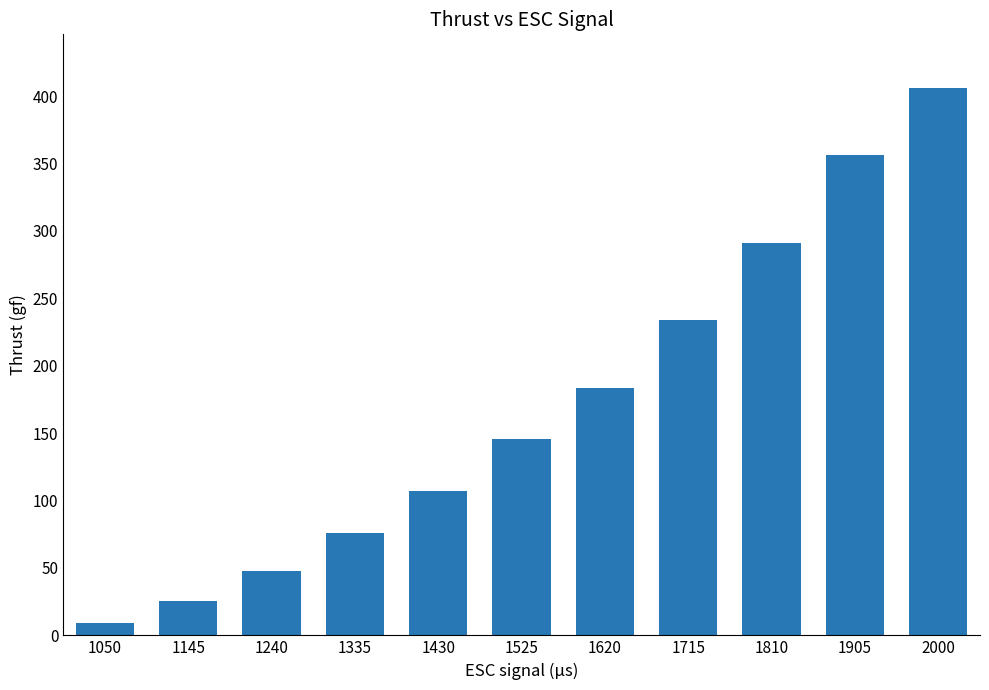

How many bars are there in total?

11